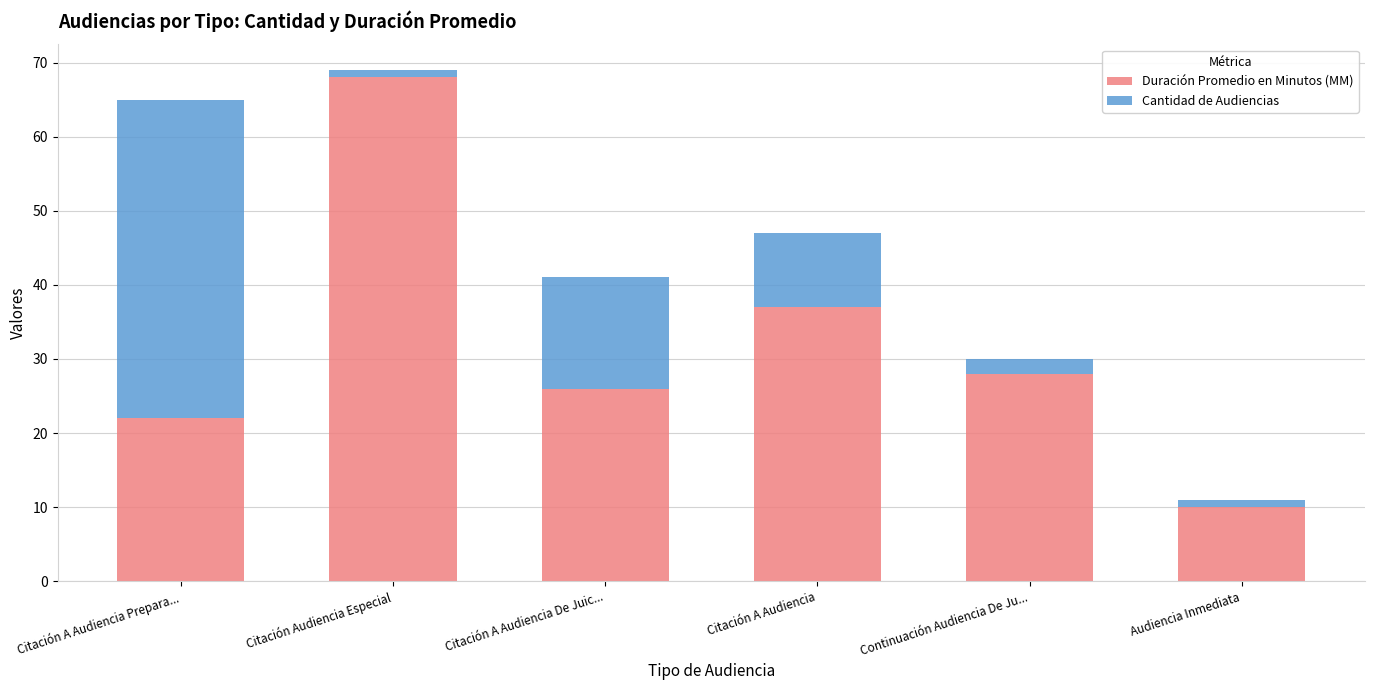

Read the Duración Promedio en Minutos (MM) value at Citación A Audiencia De Juic..., to the nearest 5.

25